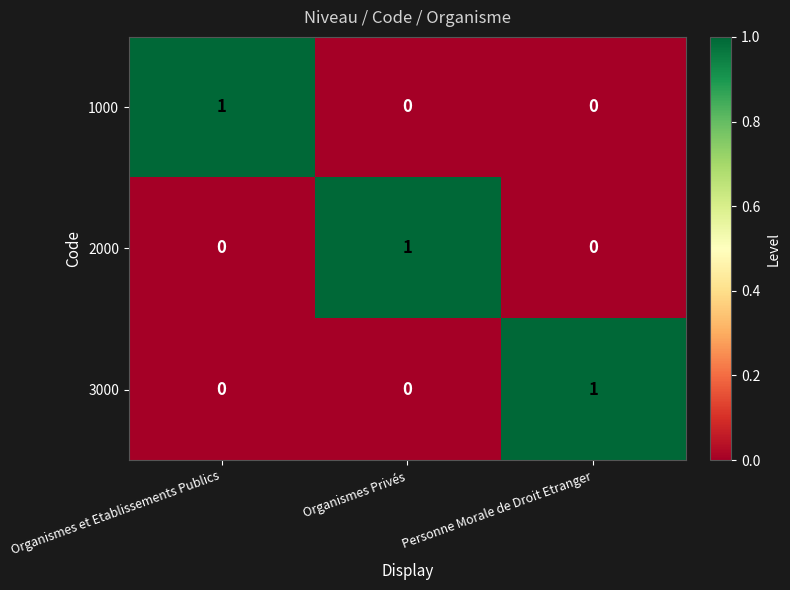

The 1000 series shows 0 at Personne Morale de Droit Etranger. True or false?

True